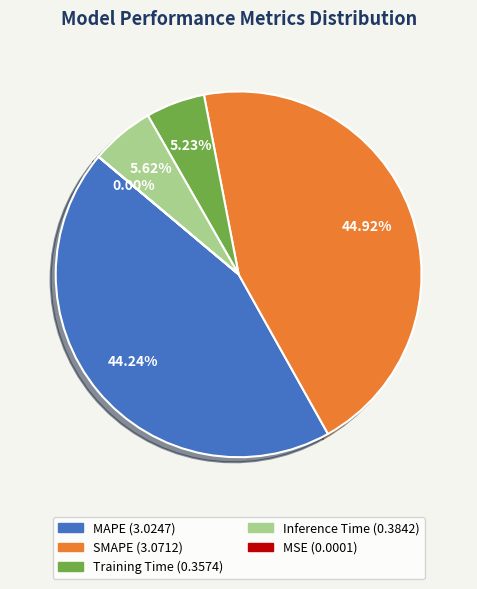

Which slice is the largest?

SMAPE